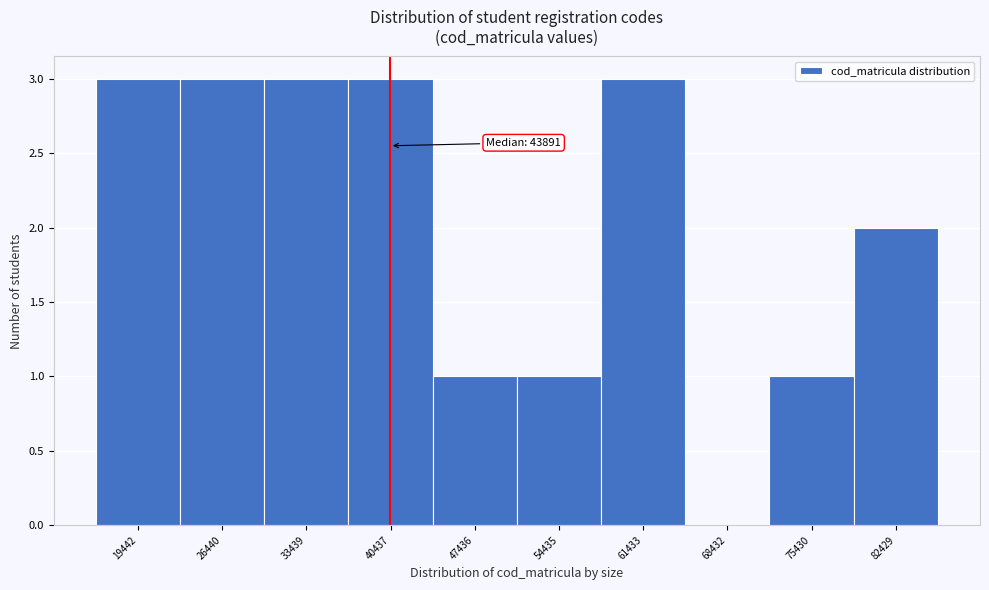

Reading left to right, transcribe all the data shown in this chart.

19442=3	26440=3	33439=3	40437=3	47436=1	54435=1	61433=3	68432=0	75430=1	82429=2